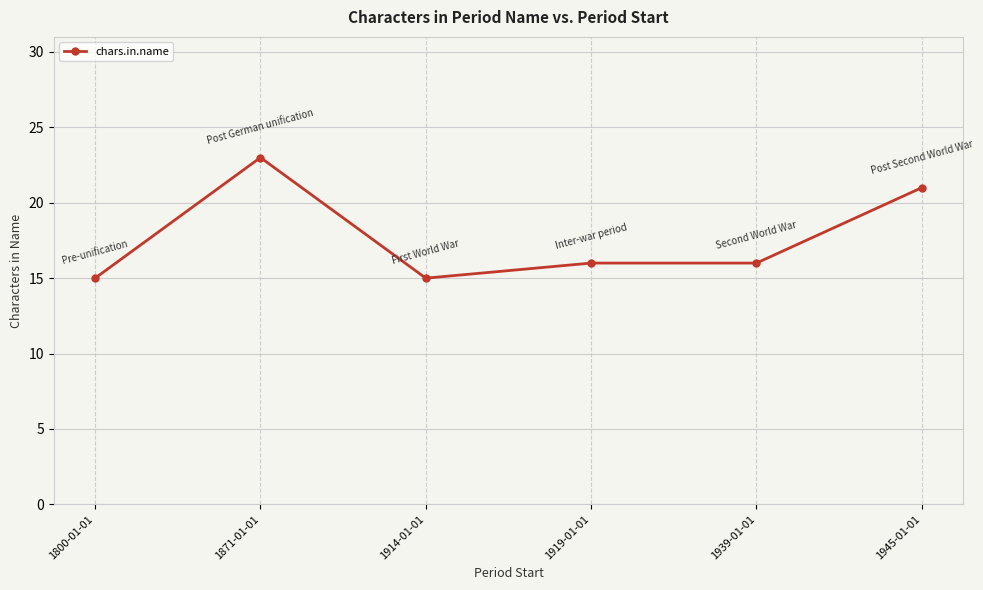

True or false: the data shows 31 at 1871-01-01.

False